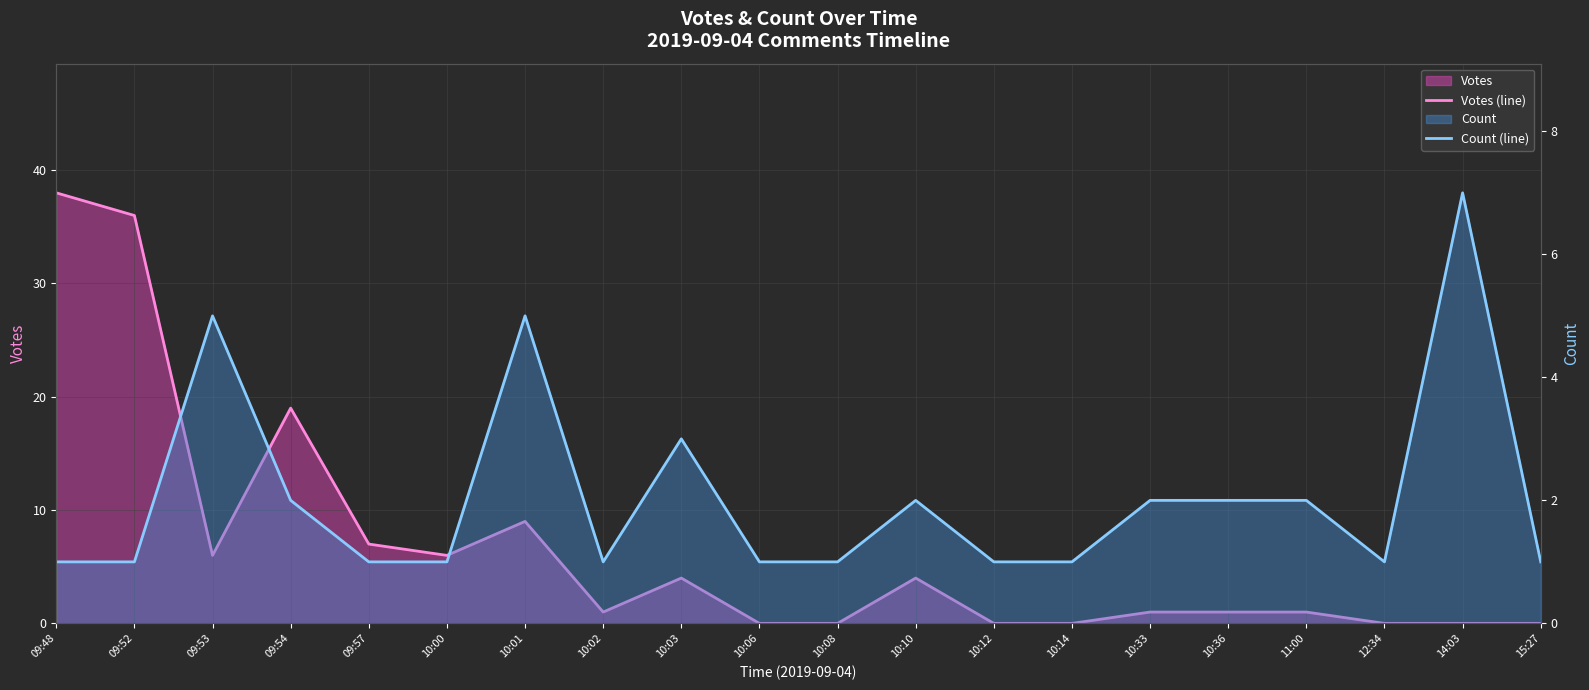

What is the average value of the Count (line) series?

2